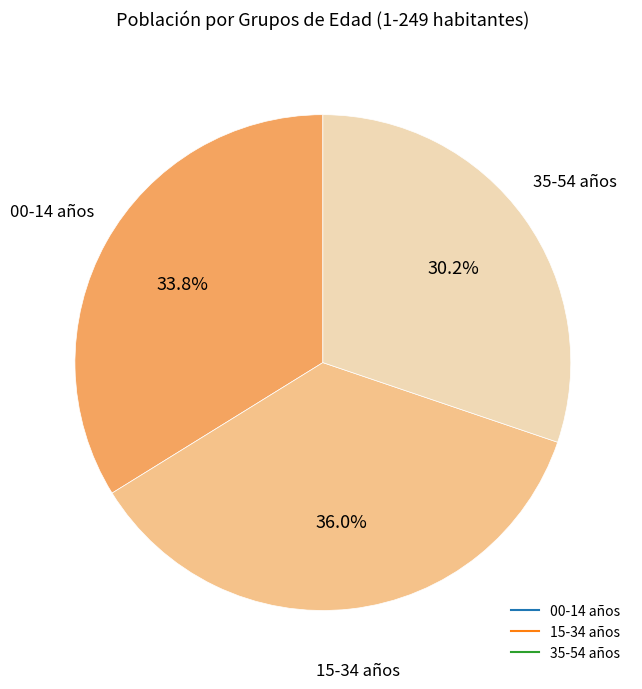

Does any single category account for the majority?

No